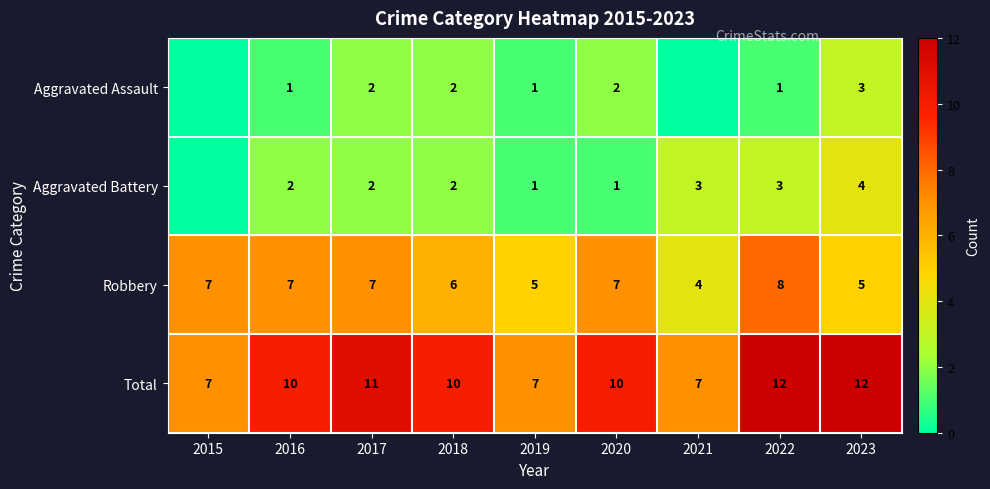

What is the difference between the highest and lowest values at 2022?

11